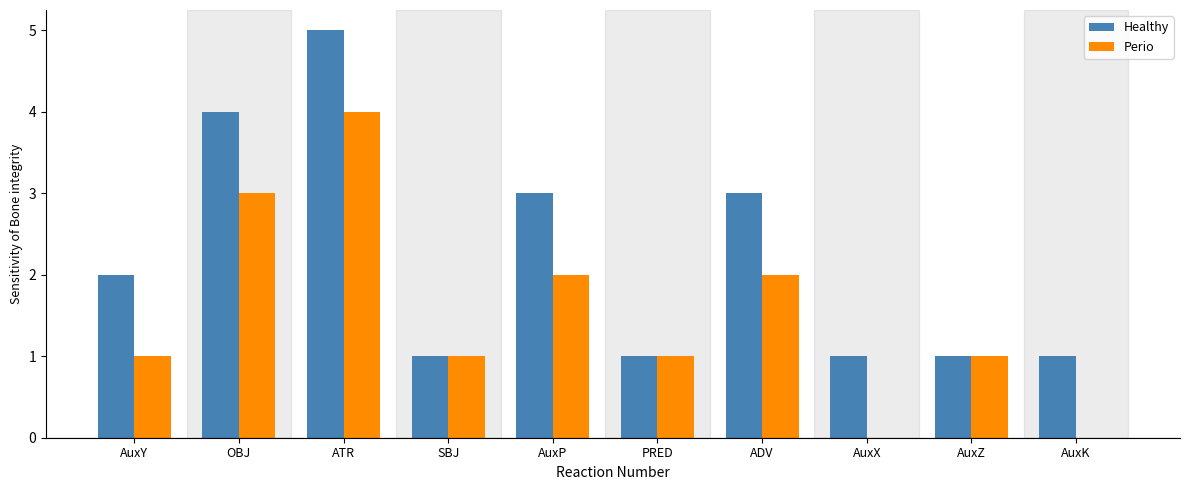

How many Perio values are between 1 and 2?

6